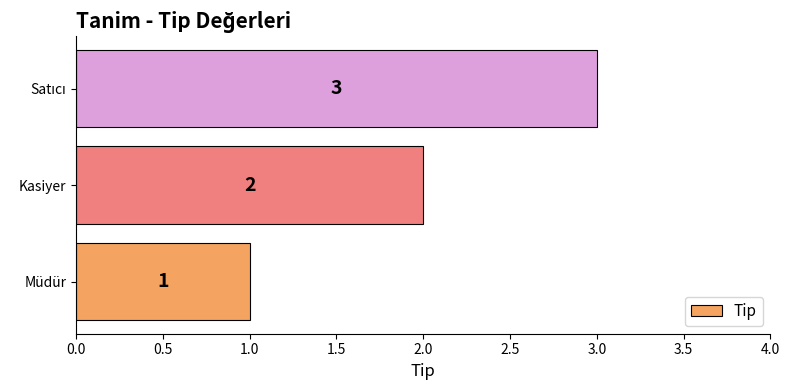

Between Müdür and Kasiyer, which is larger?

Kasiyer